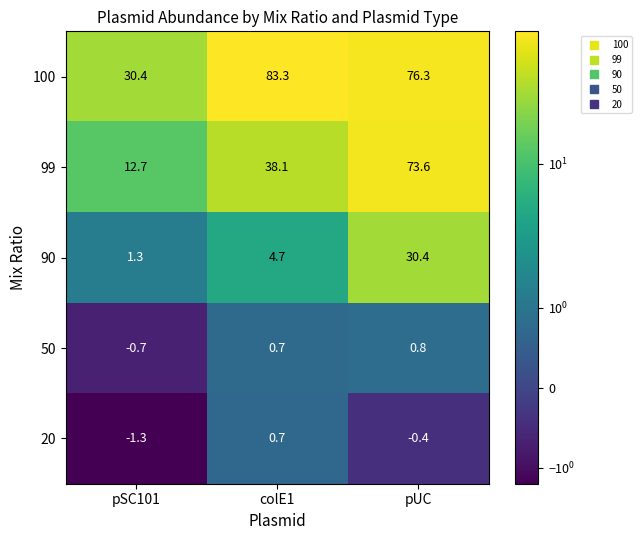

What is the maximum value for 20?

0.7